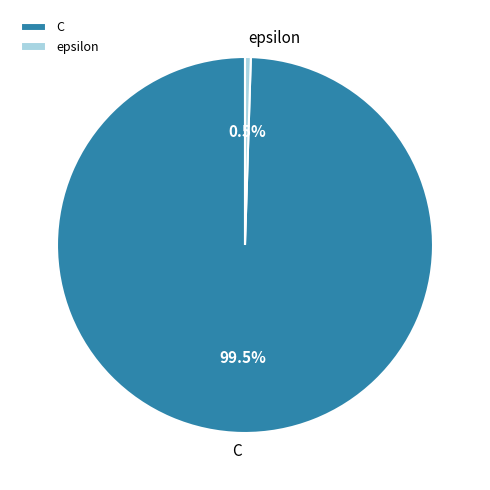

Rank the categories by value from lowest to highest.

epsilon, C